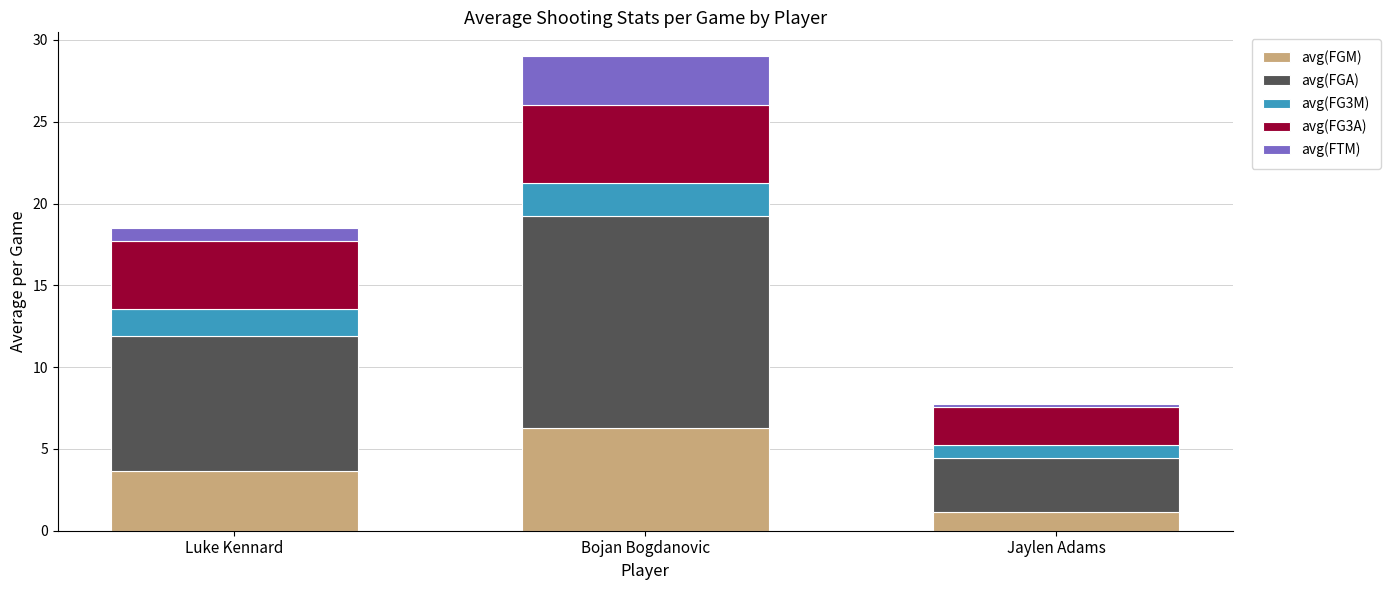

At which label does avg(FGM) reach its peak?

Bojan Bogdanovic